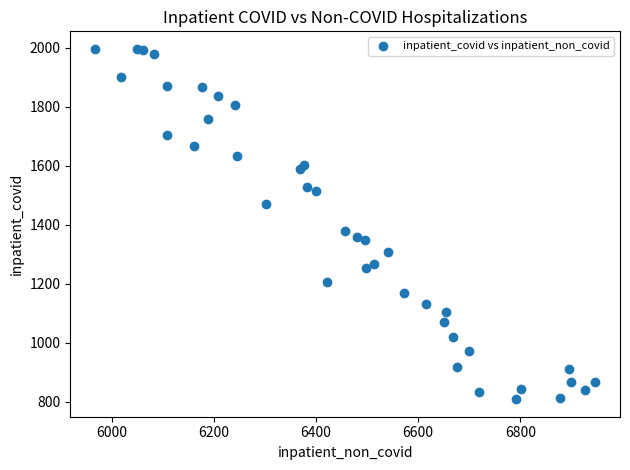

What Y value in the scatter plot is closest to 1402?

1380